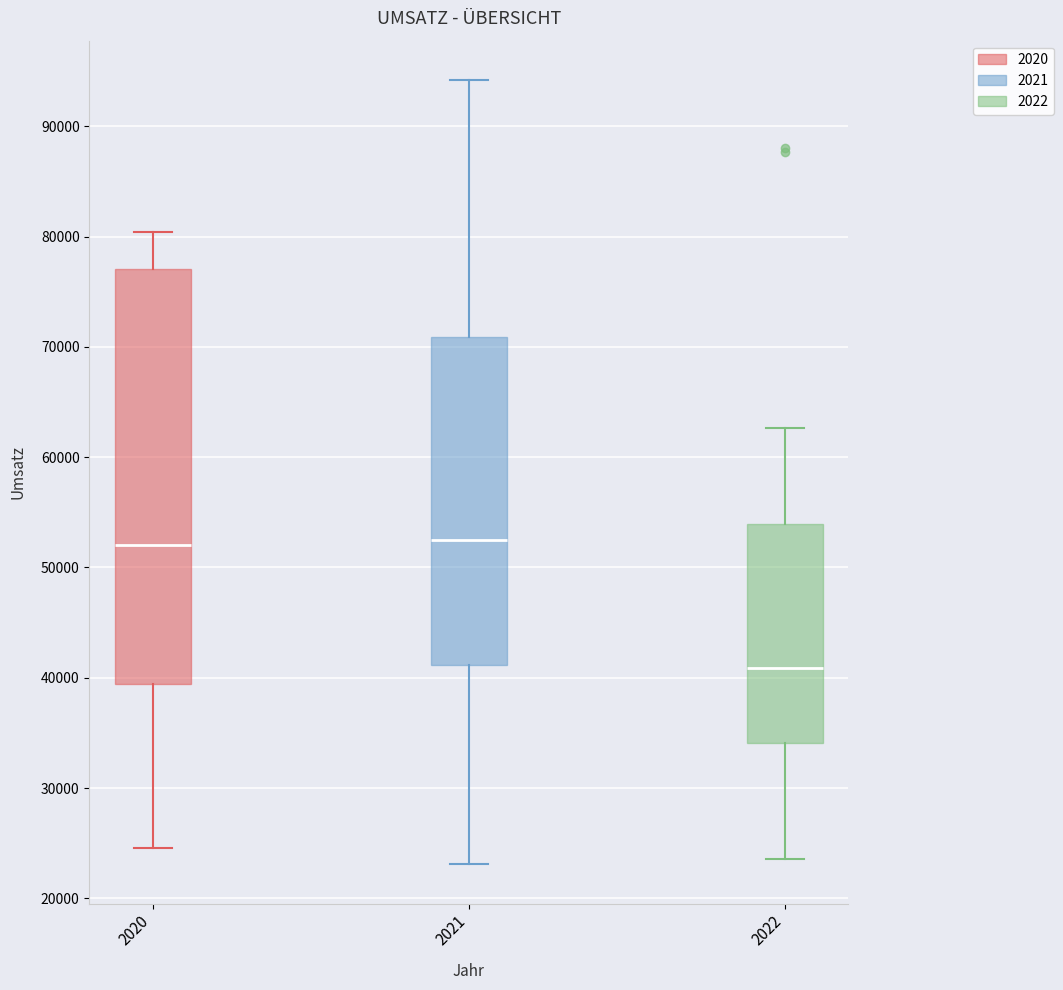

Where does the median line of the box at x = 2020 sit on the y-axis? The values are not printed on the chart, so give them approximately, as read against the axis.

52000